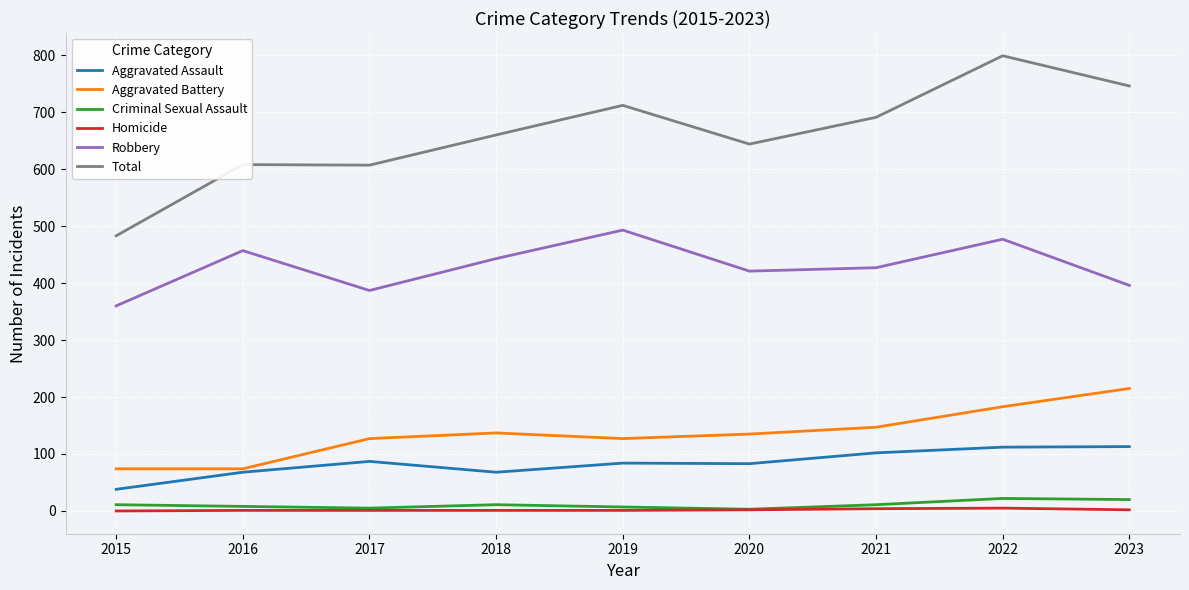

How many values in the Total series are below 660?

4